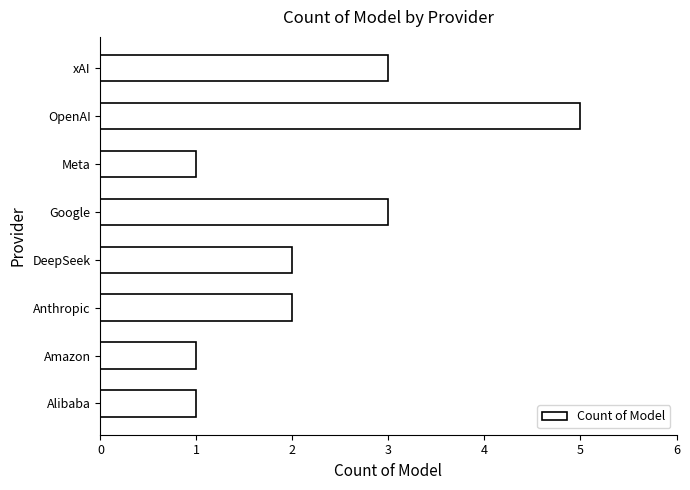

Count the values in the range 1 to 3.

7